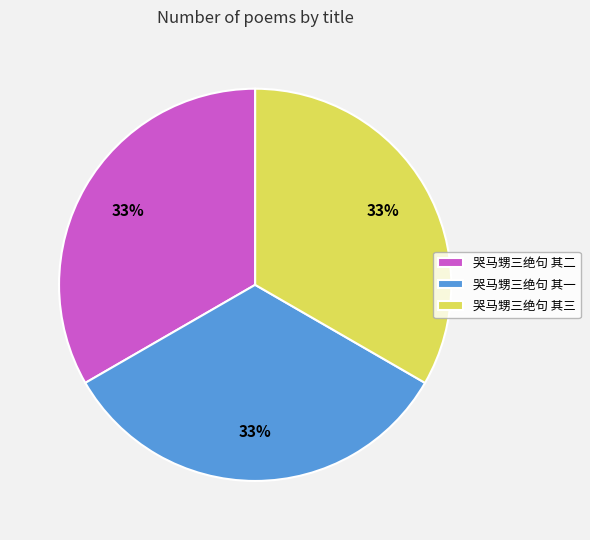

To the nearest percent, what percentage of the pie is 哭马甥三绝句 其一?

33%